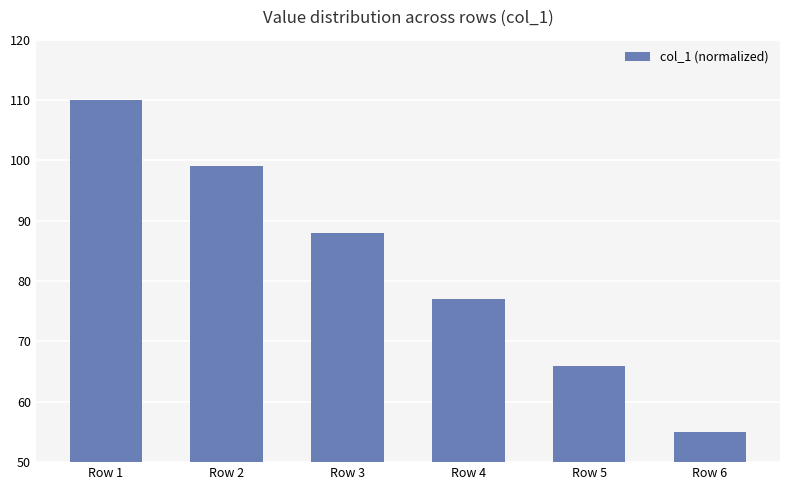

What is the value of the 6th bar from the left?

55.0